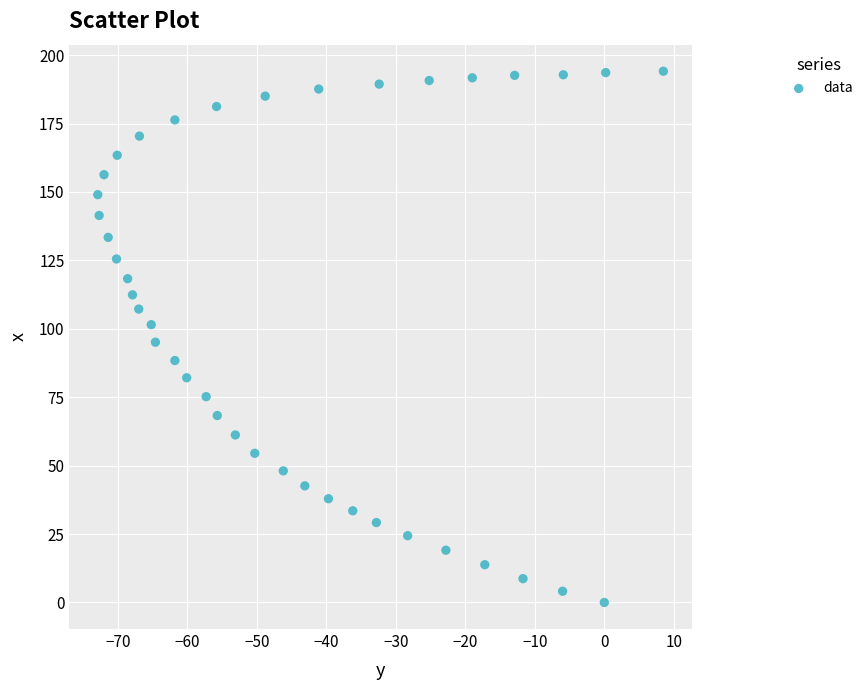

What is the range of X values (max minus min)?

81.4